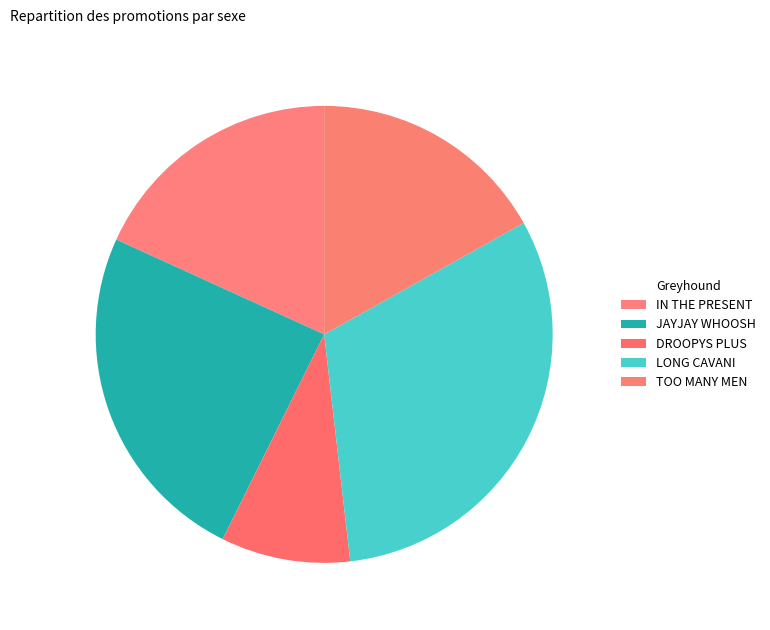

How many slices are in this pie chart?

5